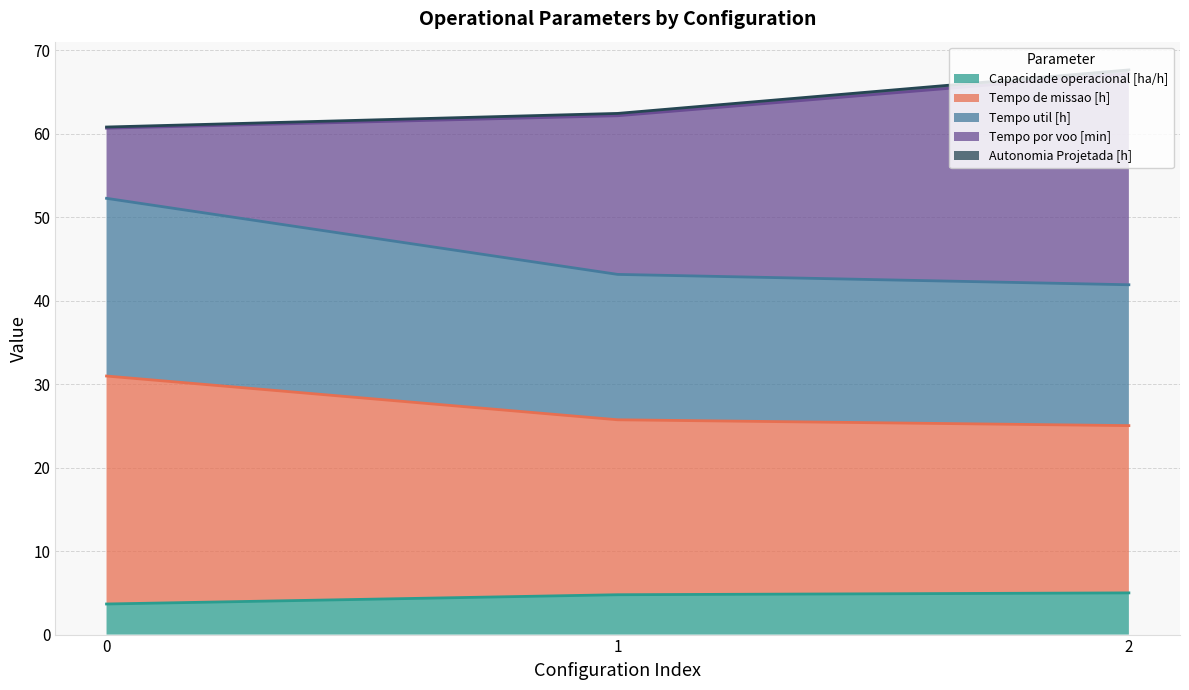

The Capacidade operacional [ha/h] series shows 3.7 at 0. True or false?

True